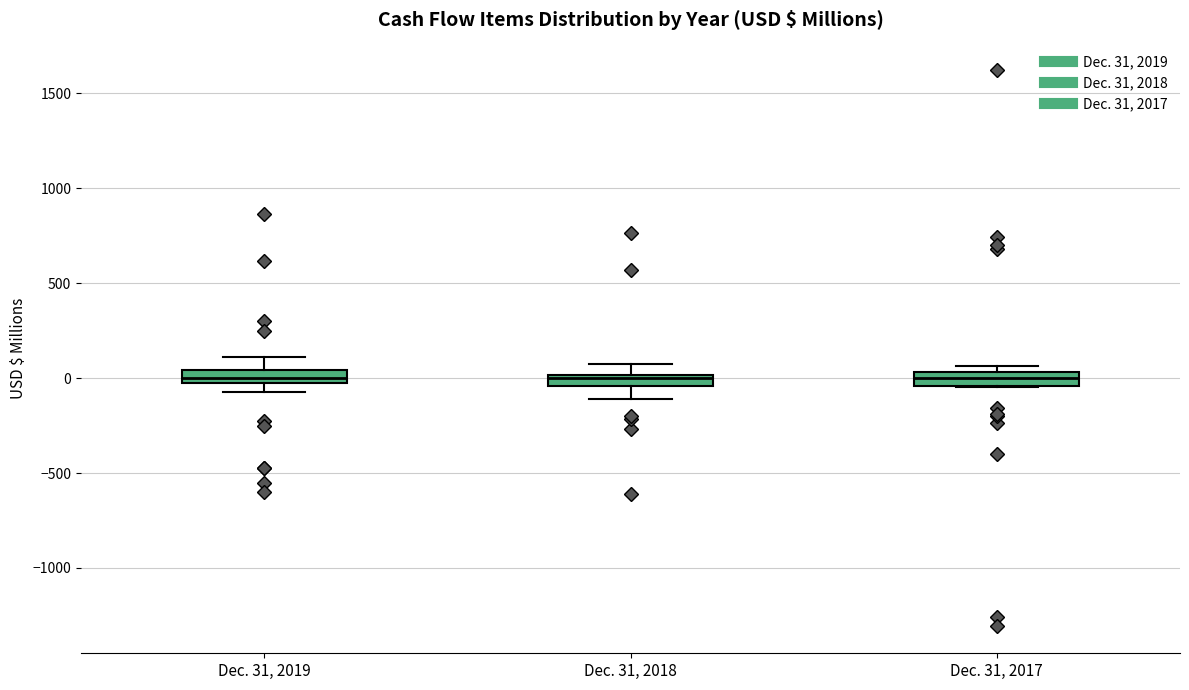

Where does the median line of the box for Dec. 31, 2019 sit on the y-axis? The values are not printed on the chart, so give them approximately, as read against the axis.

0